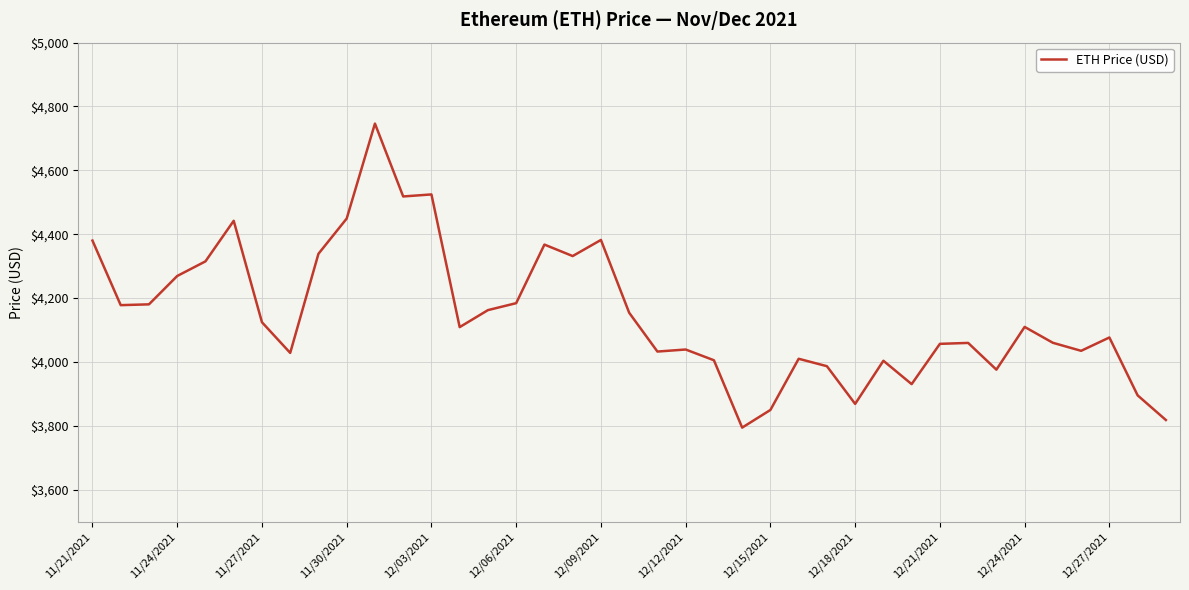

What is the difference between the maximum and minimum values?

952.1